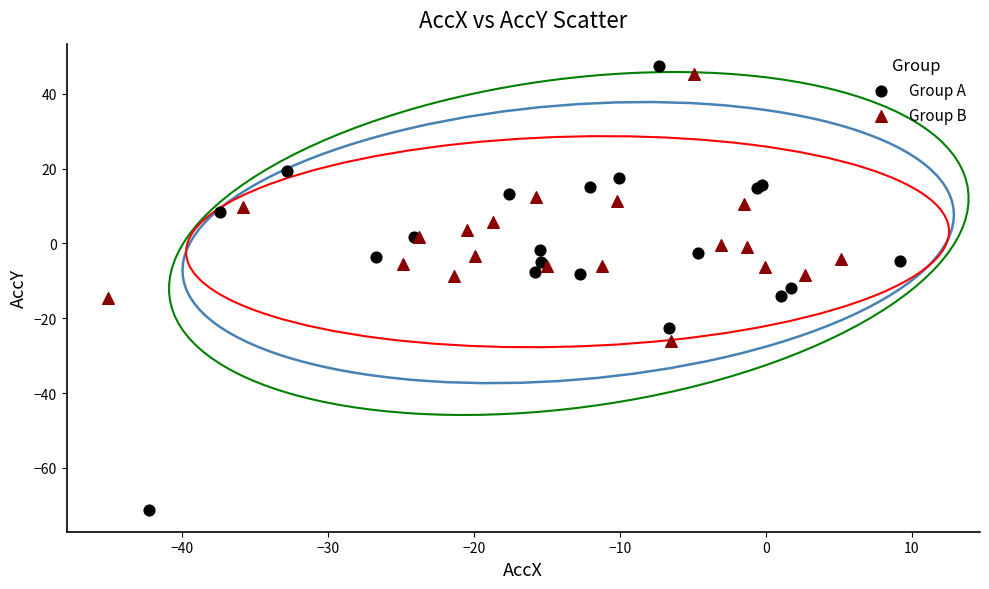

Which series contains the lowest Y value?

Group A